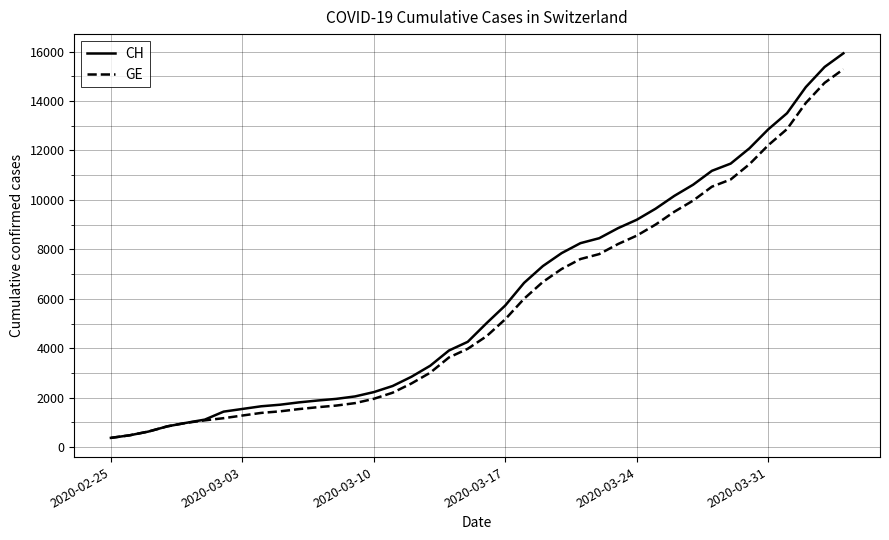

What is the greatest value displayed?

15926